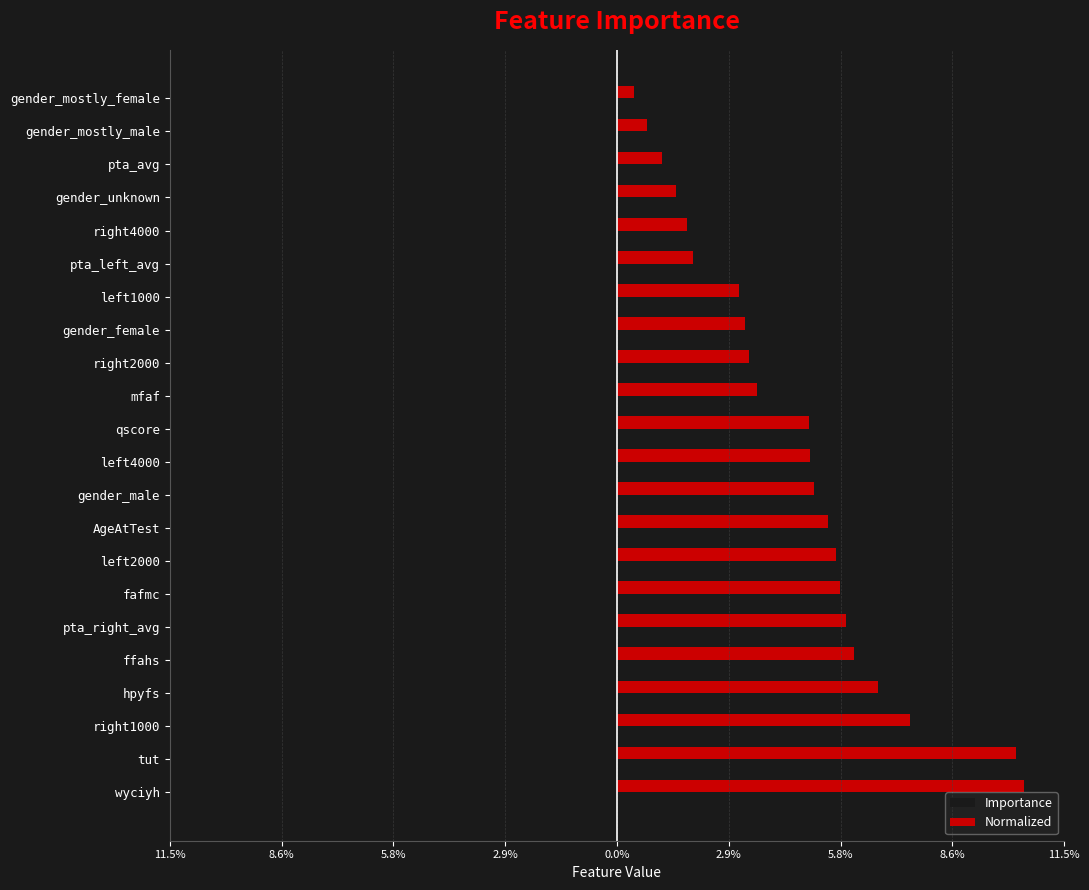

What is the difference between the maximum and minimum values in the Importance series?

0.1